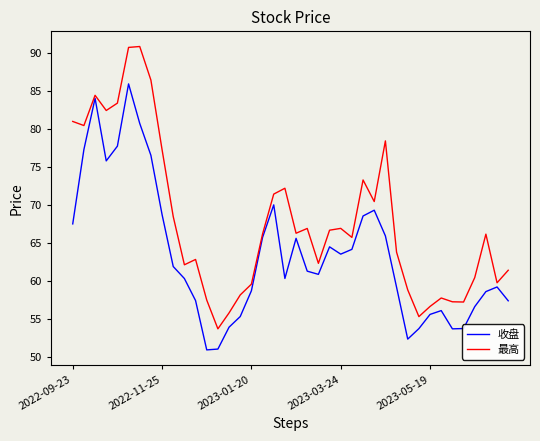

What is the minimum value for 收盘?

51.0